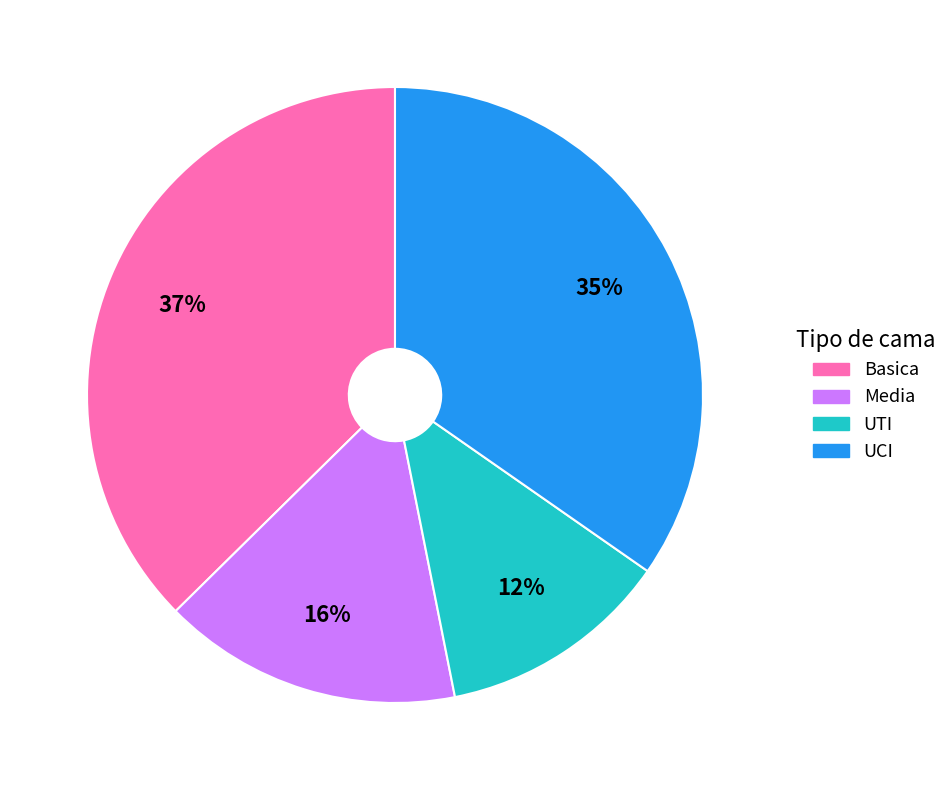

What is the smallest slice in the pie chart?

UTI